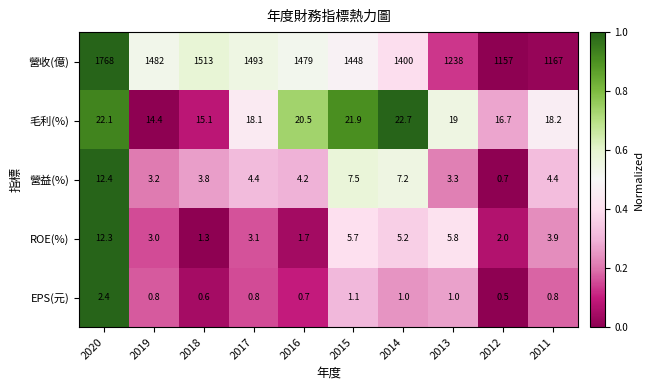

How many categories are shown in the chart?

10